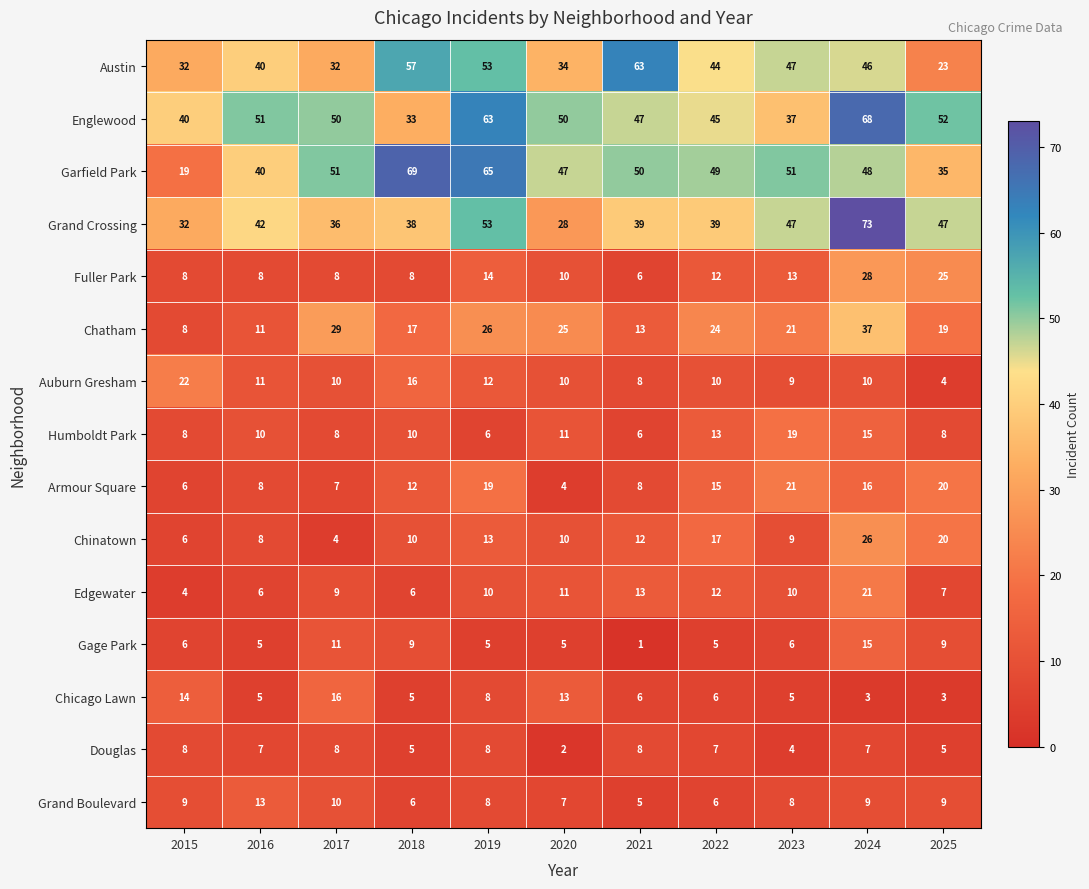

How many series are shown in this chart?

15